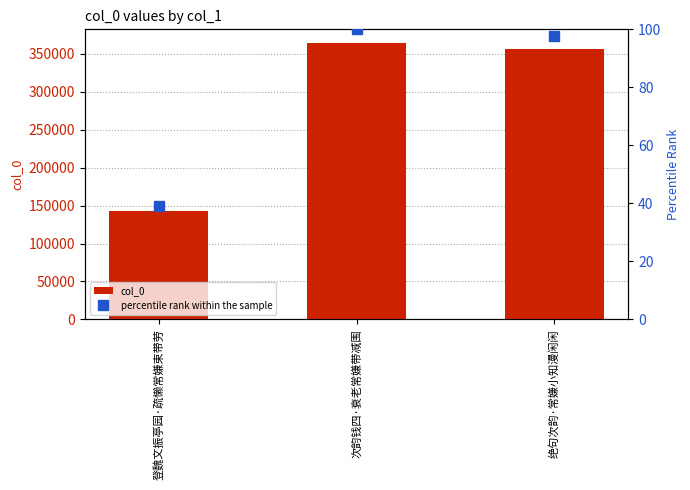

Which category has the highest value in the percentile rank within the sample series?

次韵钱四·衰老常嫌带减围